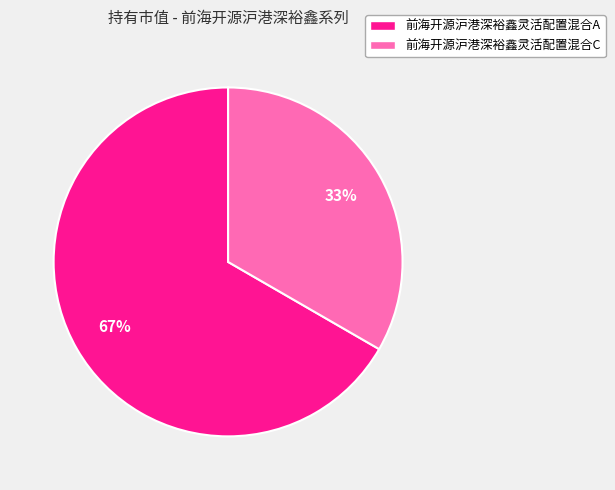

Does 前海开源沪港深裕鑫灵活配置混合A represent more than half of the total?

Yes